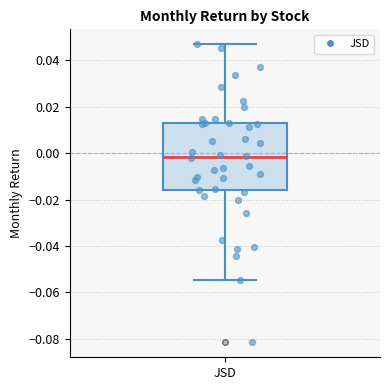

Where does the lower whisker of the box for JSD end on the y-axis? The values are not printed on the chart, so give them approximately, as read against the axis.

-0.054